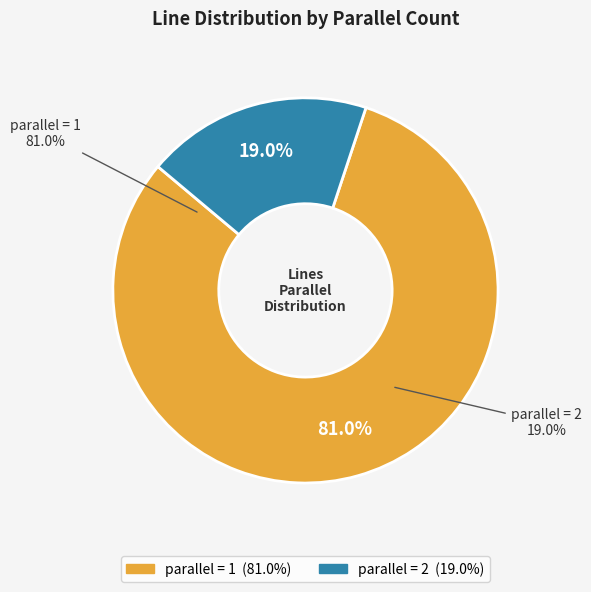

To the nearest percent, what percentage of the pie is 2?

19%